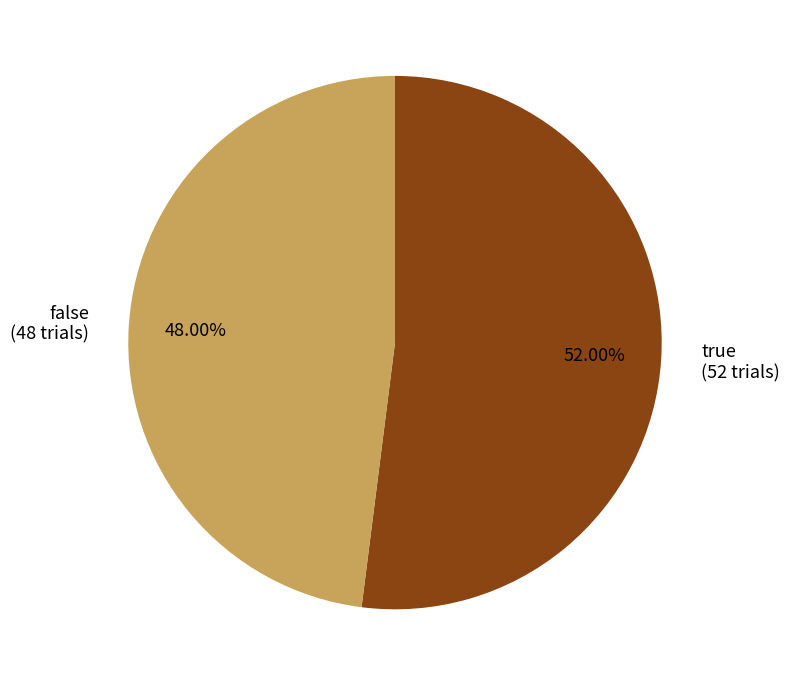

True or false: true accounts for 62% of the total.

False